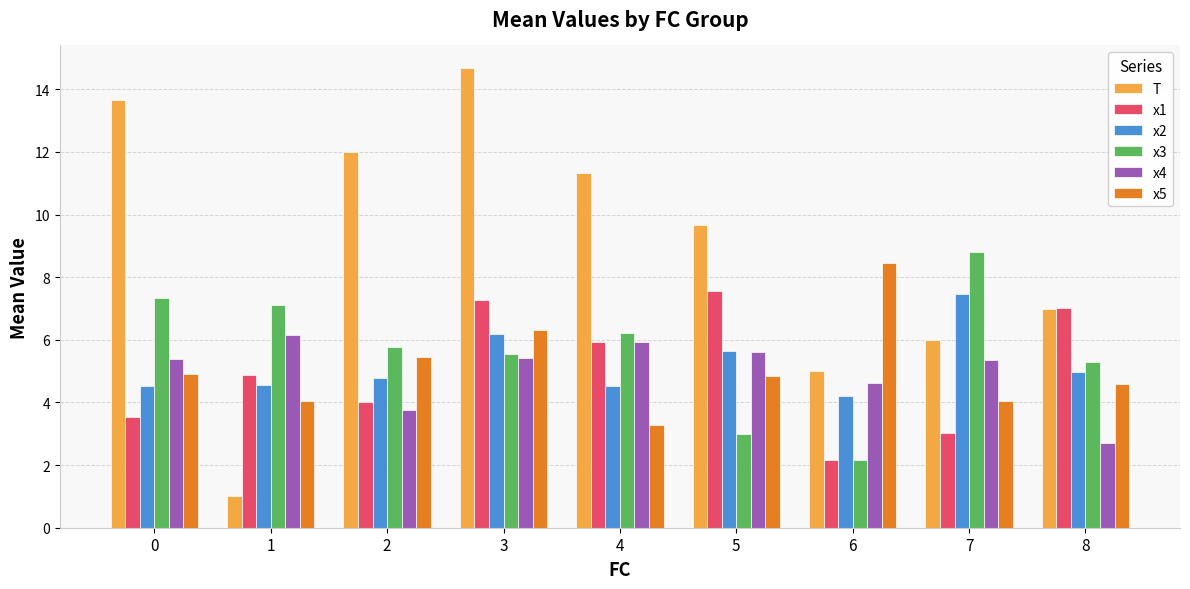

Read the x4 value at 3.

5.4